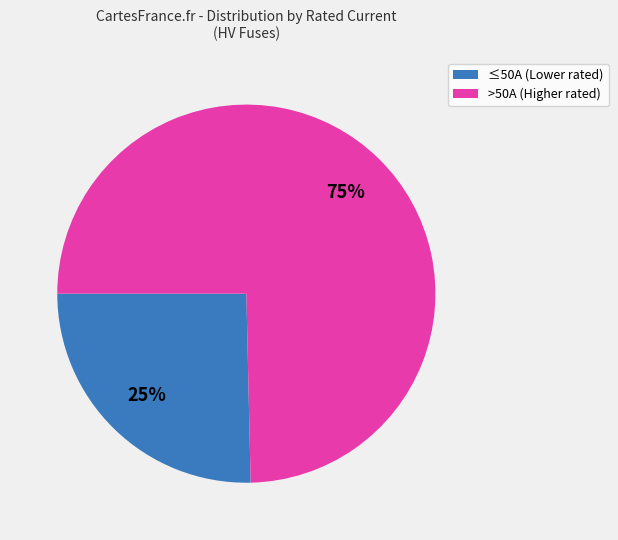

Does any single category account for the majority?

Yes